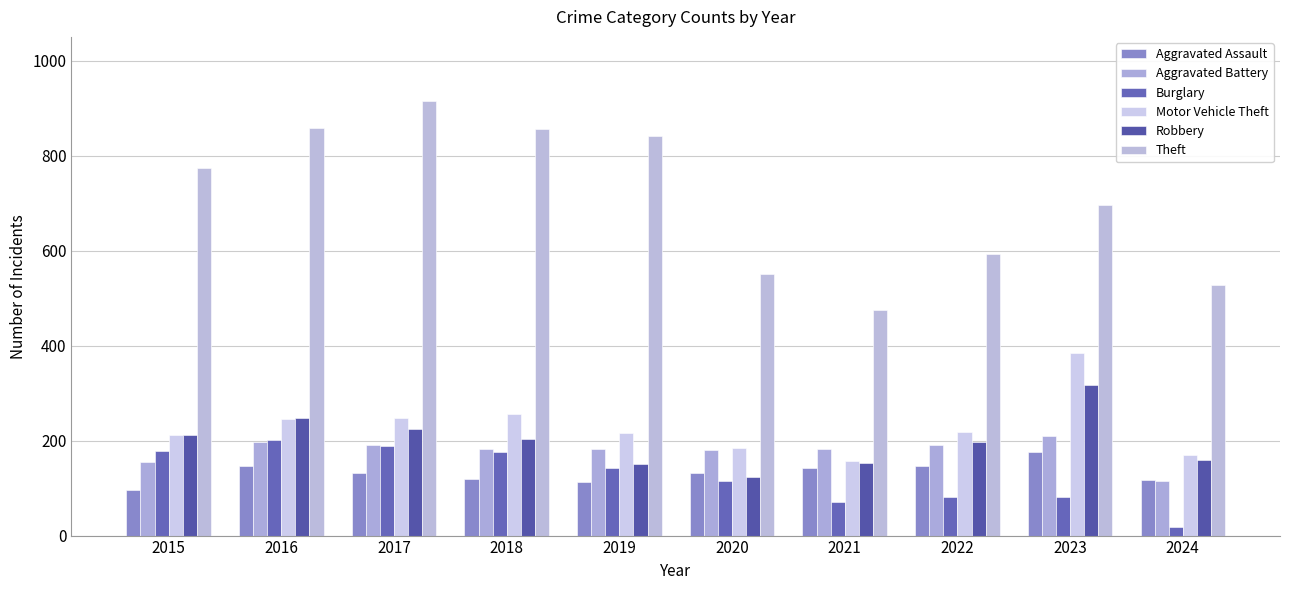

Are the bars horizontal?

No